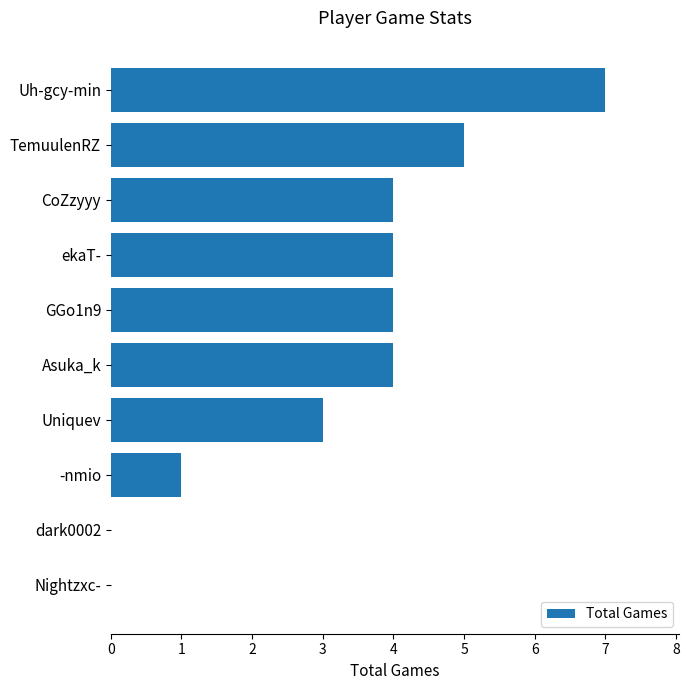

Reading bottom to top, transcribe all the data shown in this chart.

Nightzxc-=0	dark0002=0	-nmio=1	Uniquev=3	Asuka_k=4	GGo1n9=4	ekaT-=4	CoZzyyy=4	TemuulenRZ=5	Uh-gcy-min=7